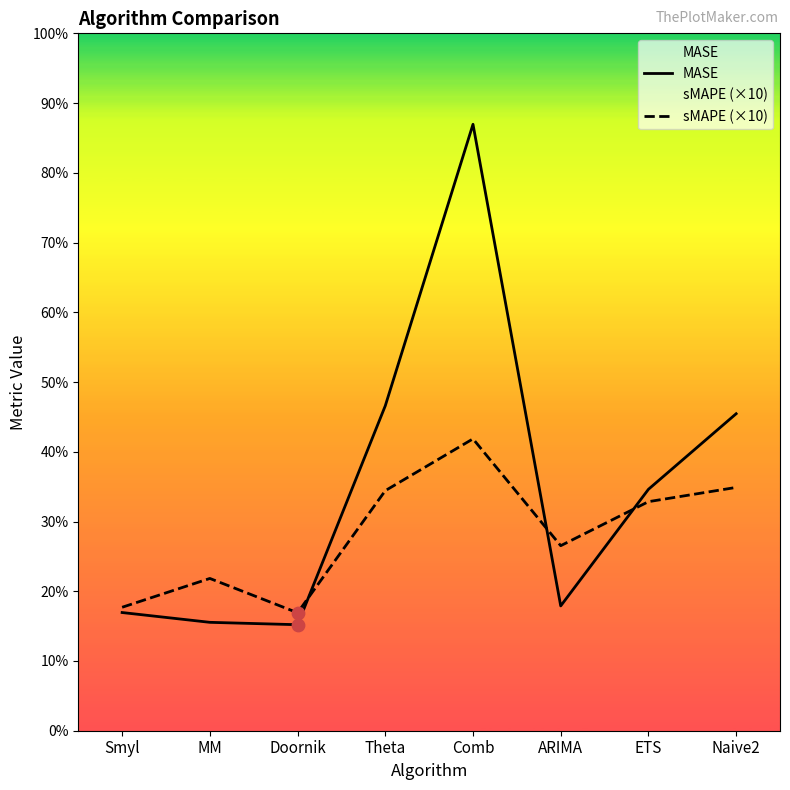

Which series has the widest spread of Y values?

MASE